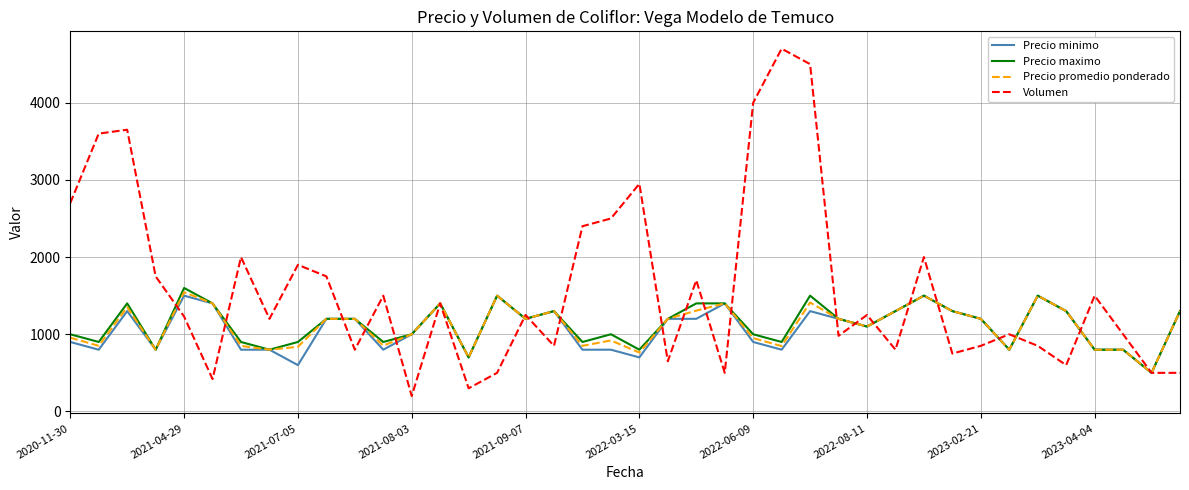

Which series has the widest spread of values?

Volumen